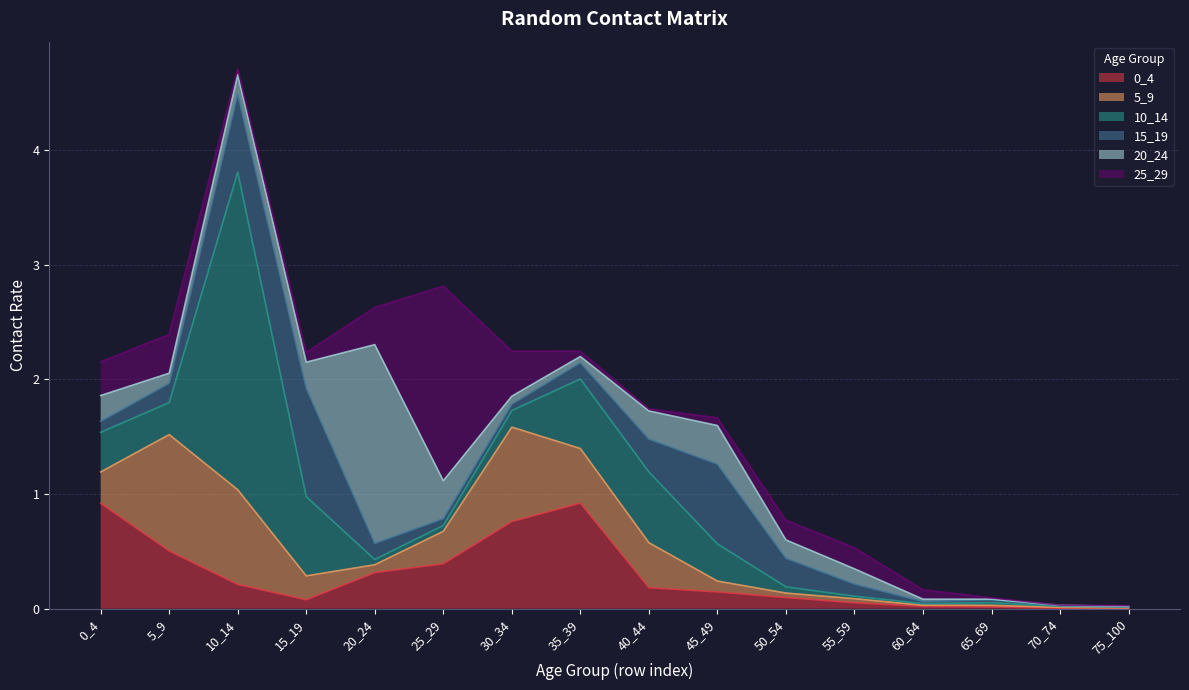

At which category is the sum across all series the highest?

10_14